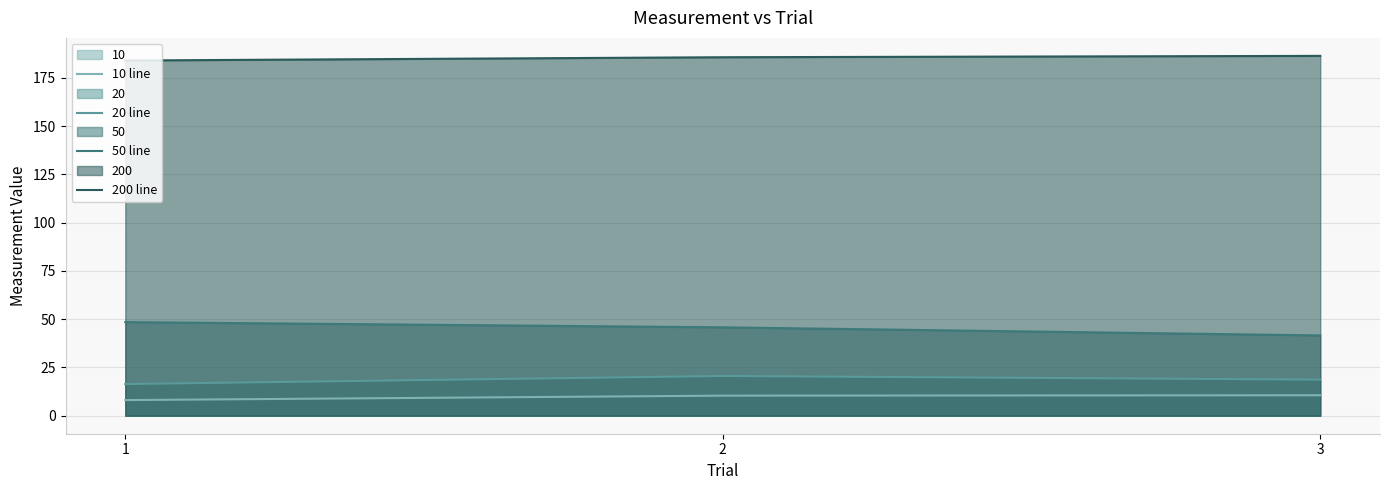

How many data points in 20 line are less than 18?

1